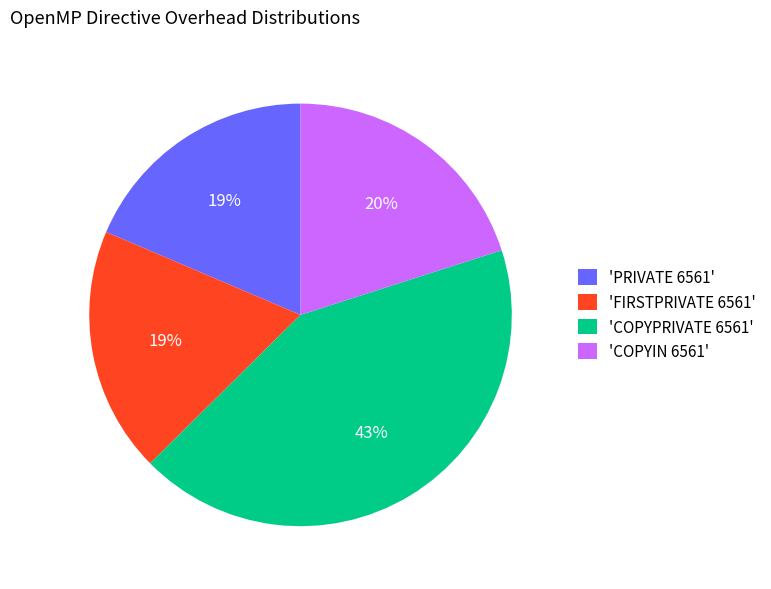

Is the sum of 'PRIVATE 6561' and 'COPYPRIVATE 6561' greater than half?

Yes